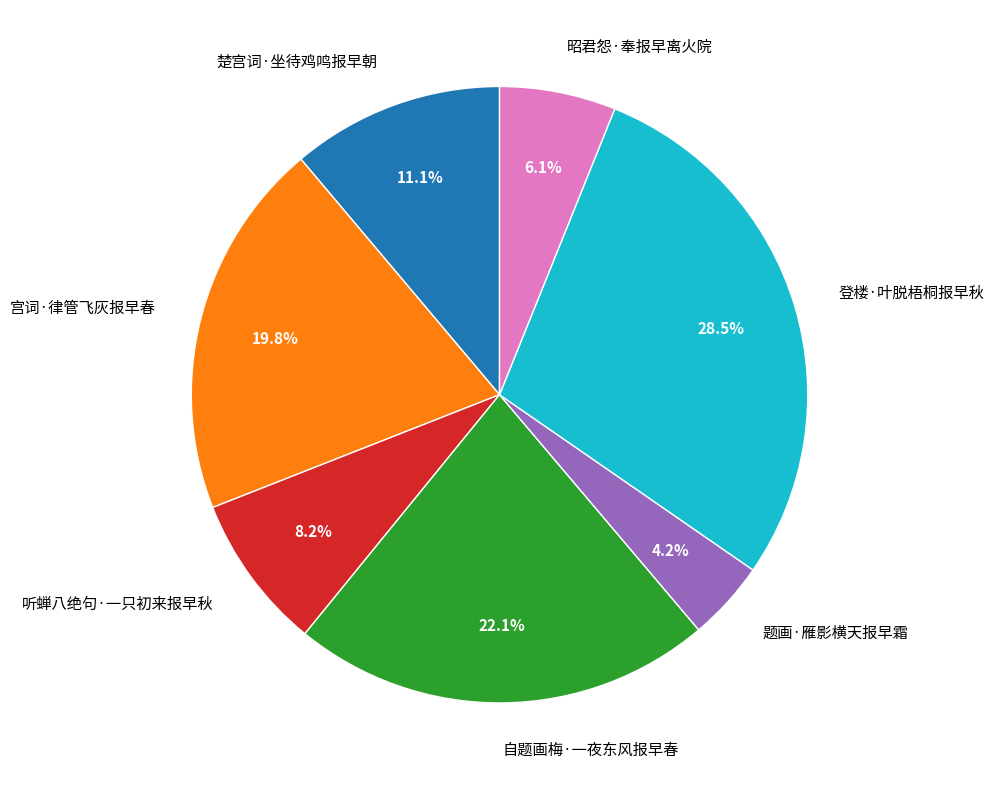

Is the sum of 登楼·叶脱梧桐报早秋 and 楚宫词·坐待鸡鸣报早朝 greater than half?

No